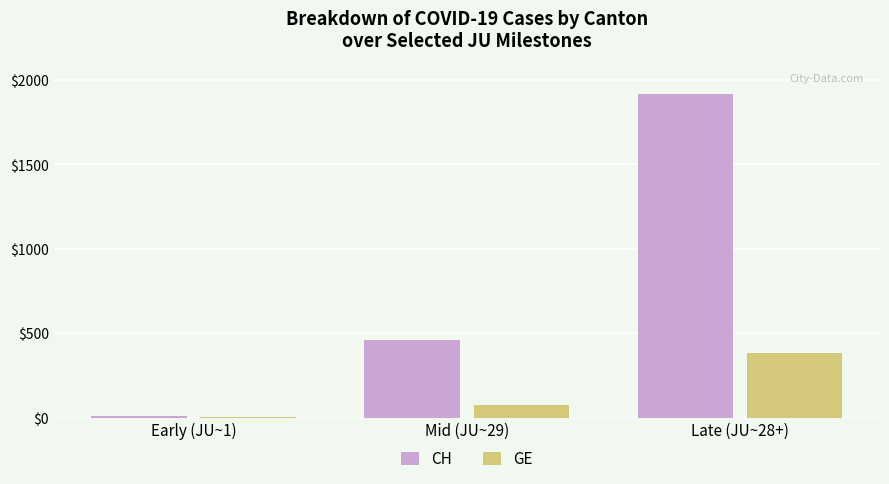

Which series changed the most between Early (JU~1) and Late (JU~28+)?

CH